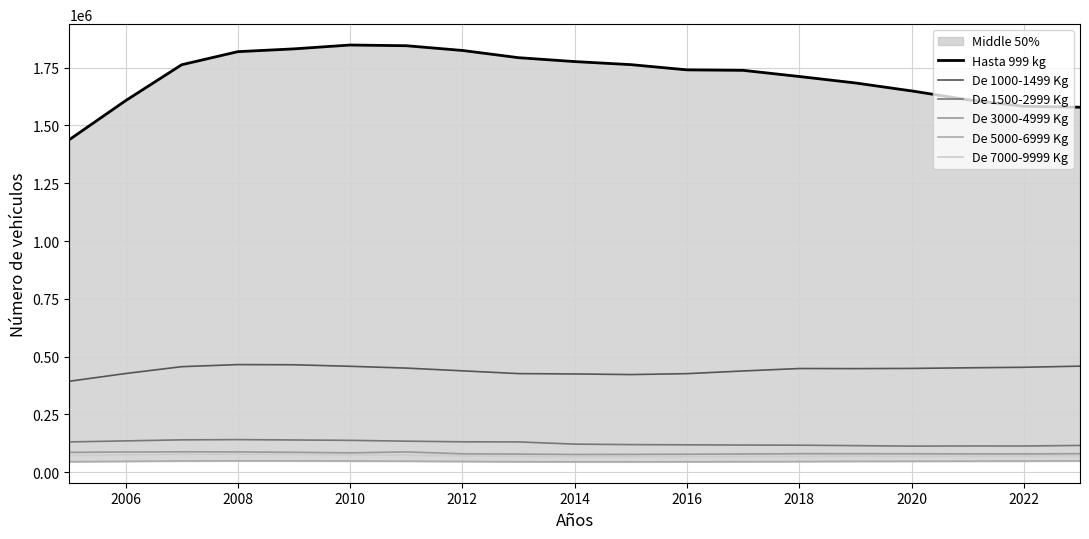

What is the average value of the De 3000-4999 Kg series?

82166